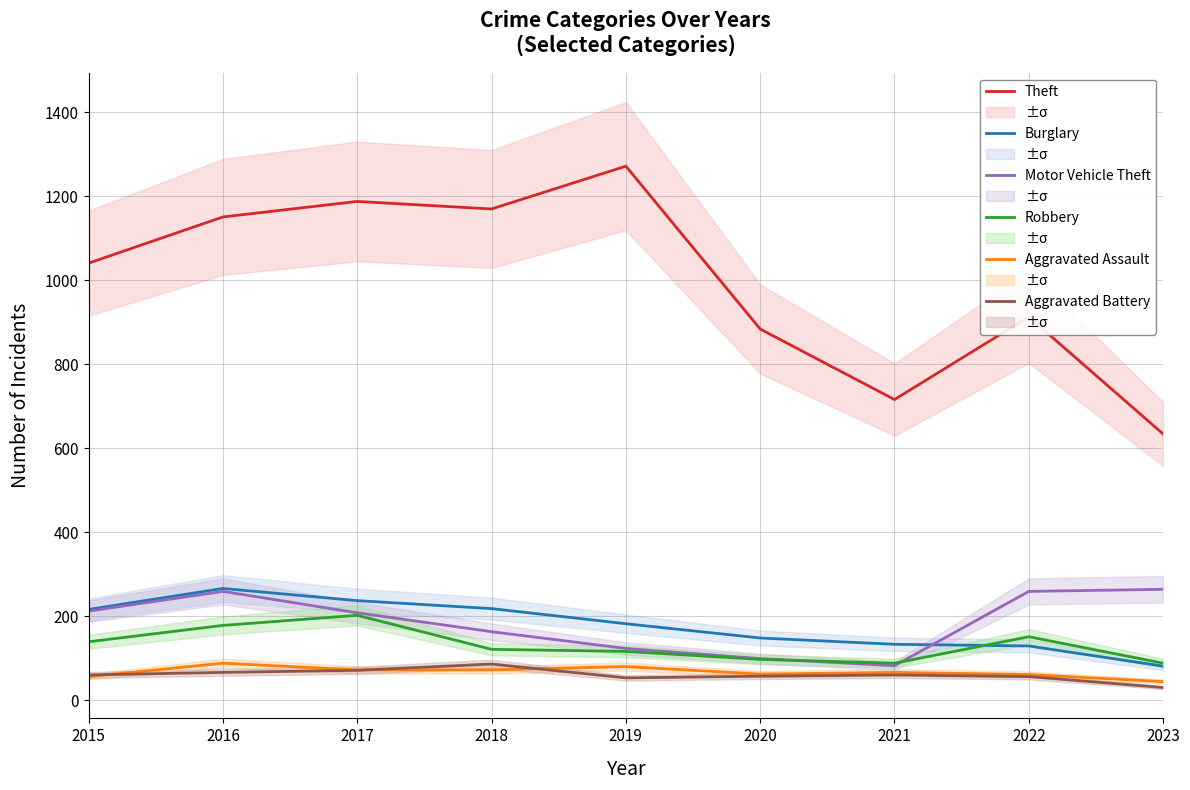

Which series has the widest spread of values?

Theft